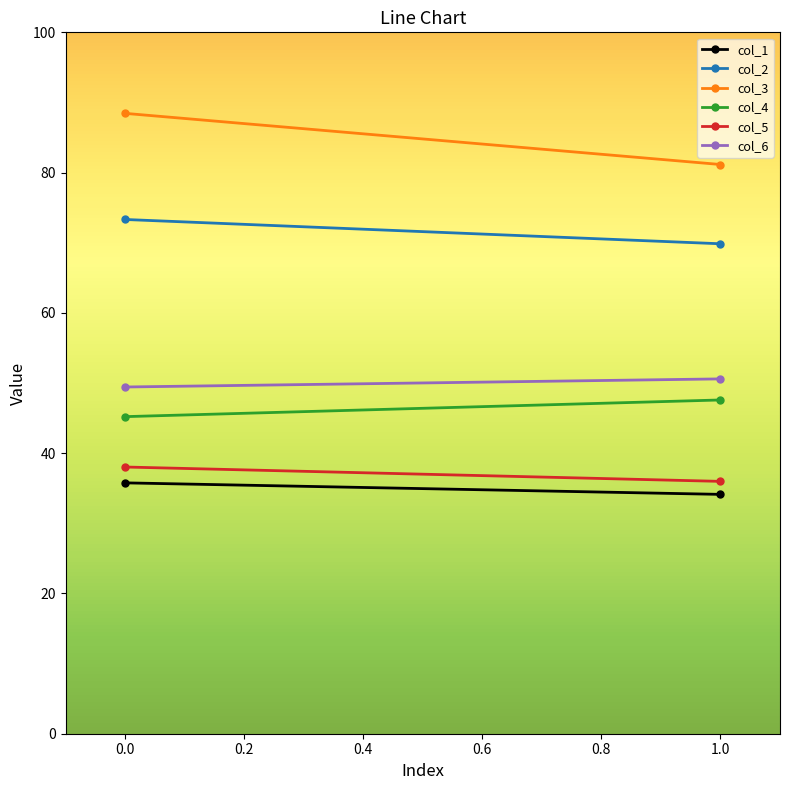

How many lines are shown in the chart?

6